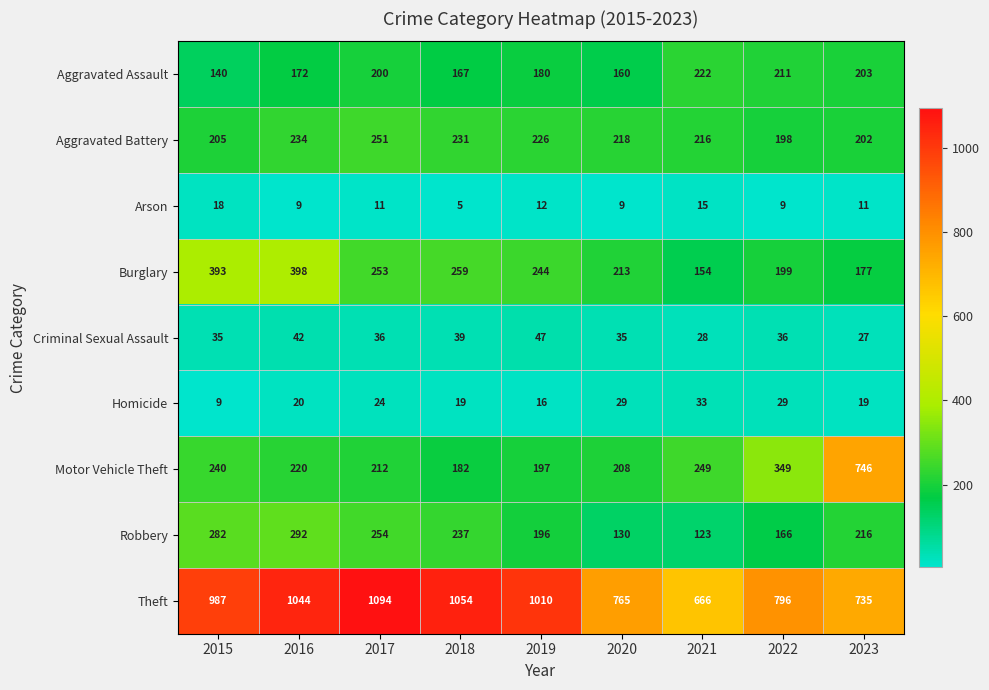

What is the difference between the maximum and minimum values in the Aggravated Battery series?

53